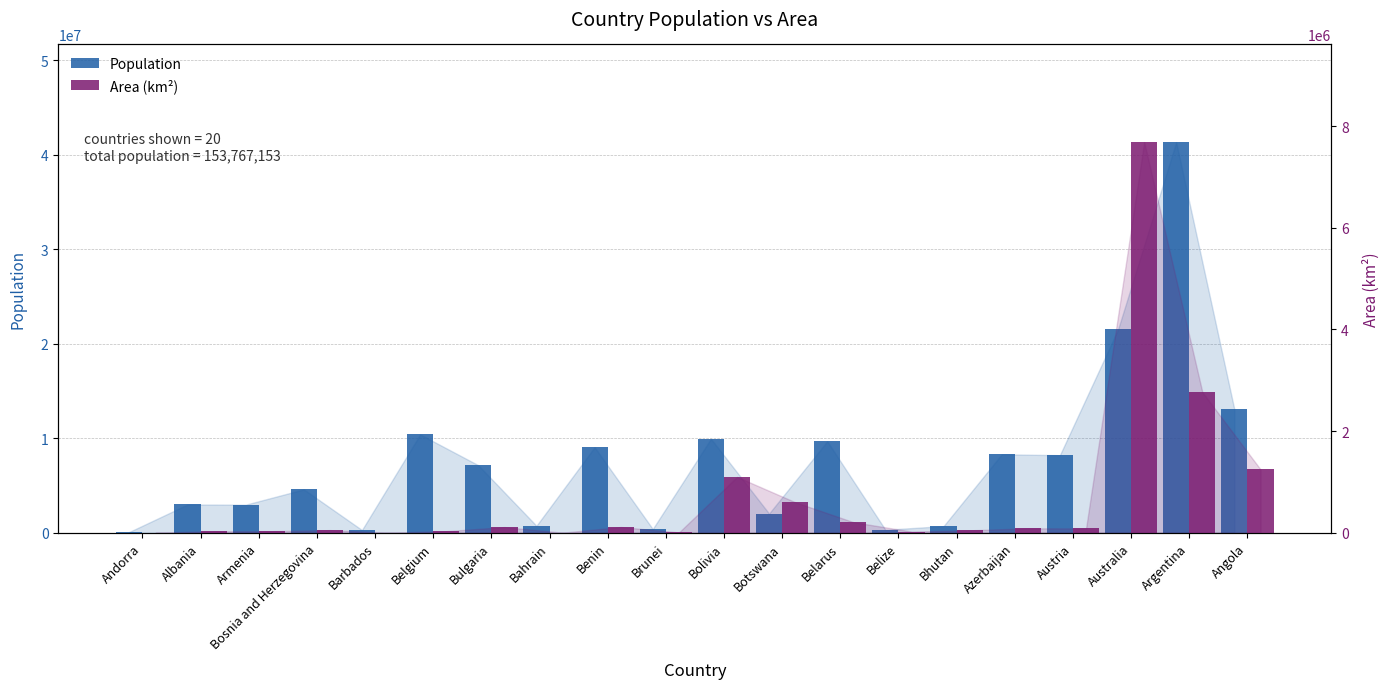

Between Brunei and Bolivia, which series saw the biggest shift?

Population